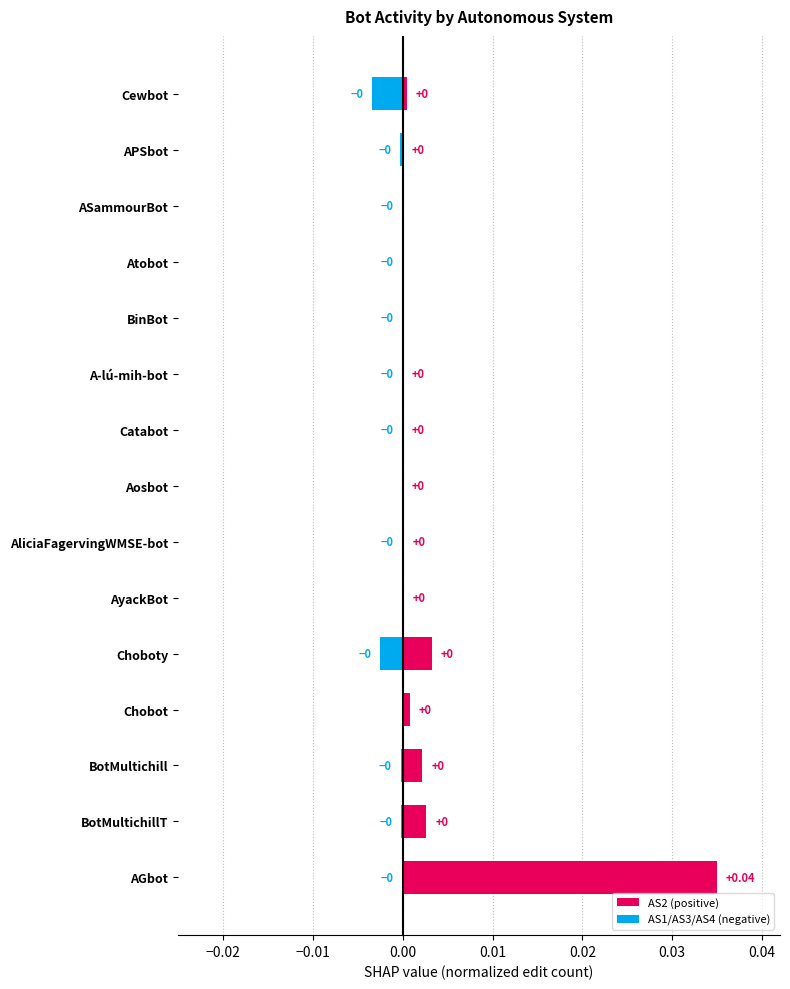

What are all the series names shown in the legend?

AS2 (positive), AS1/AS3/AS4 (negative)